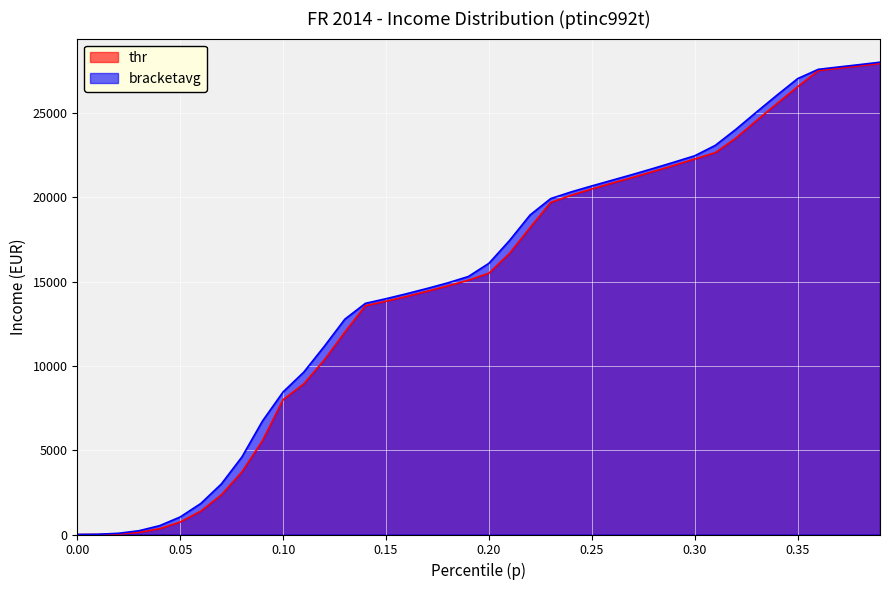

Rank the series by their maximum value, from lowest to highest.

thr, bracketavg